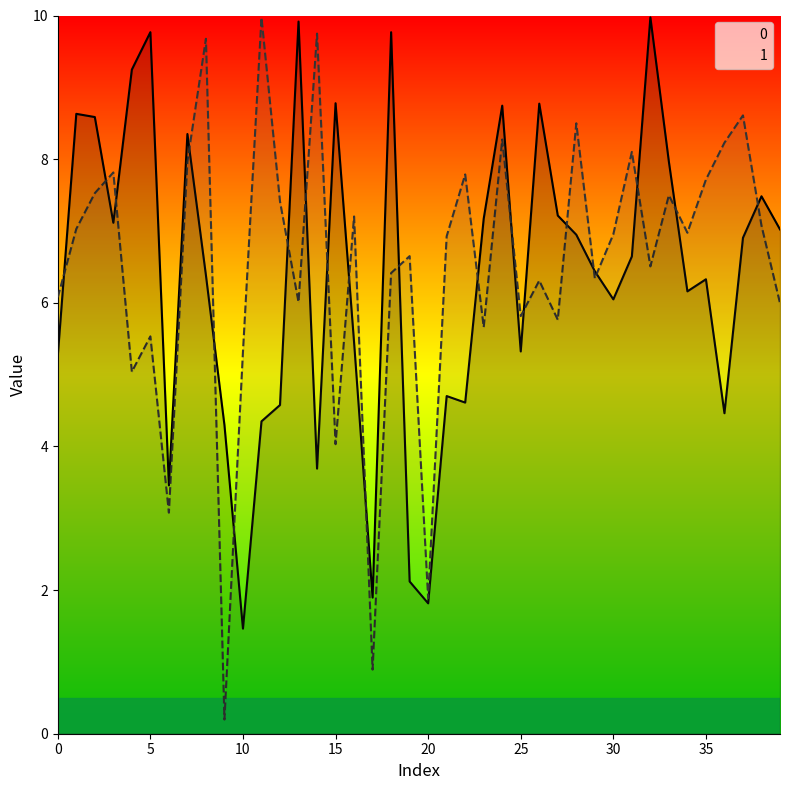

What are all the series names shown in the legend?

0, 1